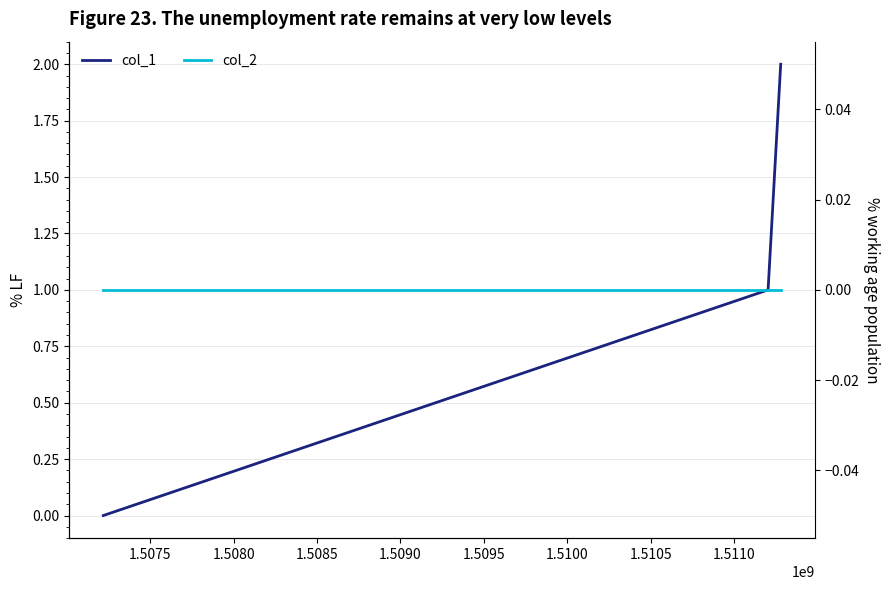

What is the difference between the highest and lowest values at 1.5075?

1